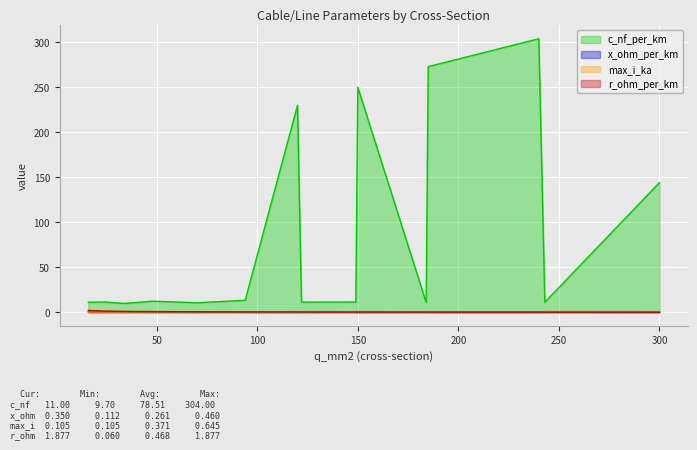

How many interior local peaks does the max_i_ka series have?

4